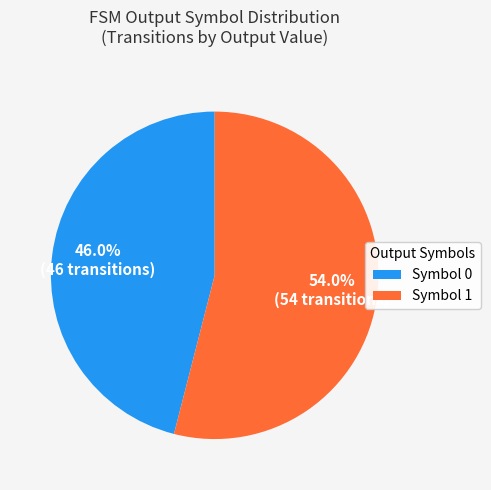

To the nearest percent, what is the difference between the largest and smallest slice percentages?

8%